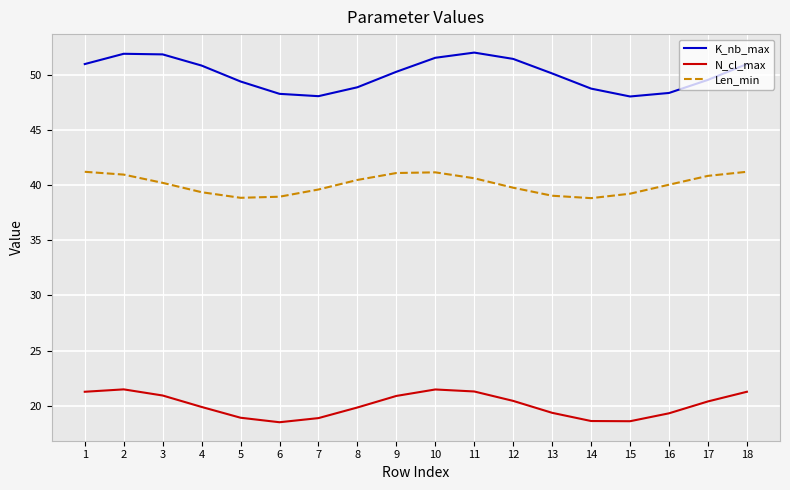

List the series in order of their peak value, highest first.

K_nb_max, Len_min, N_cl_max